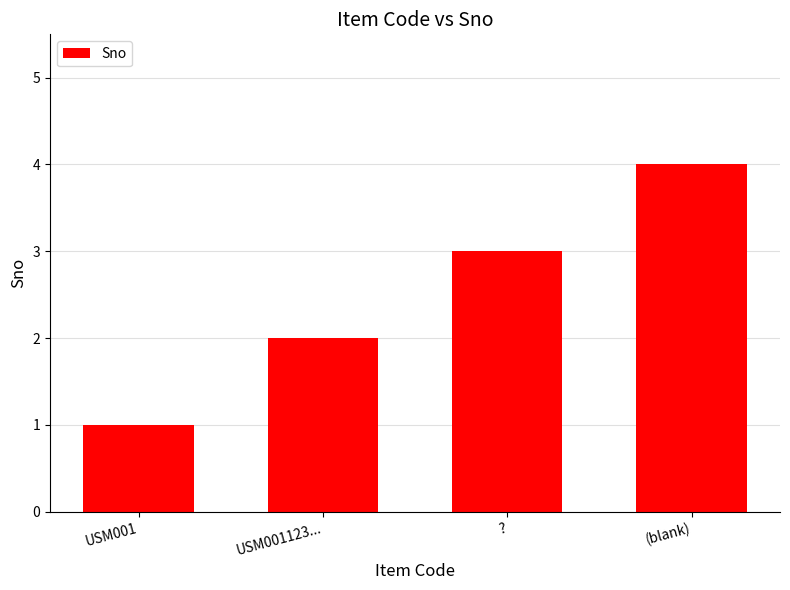

What is the difference between the maximum and minimum values?

3